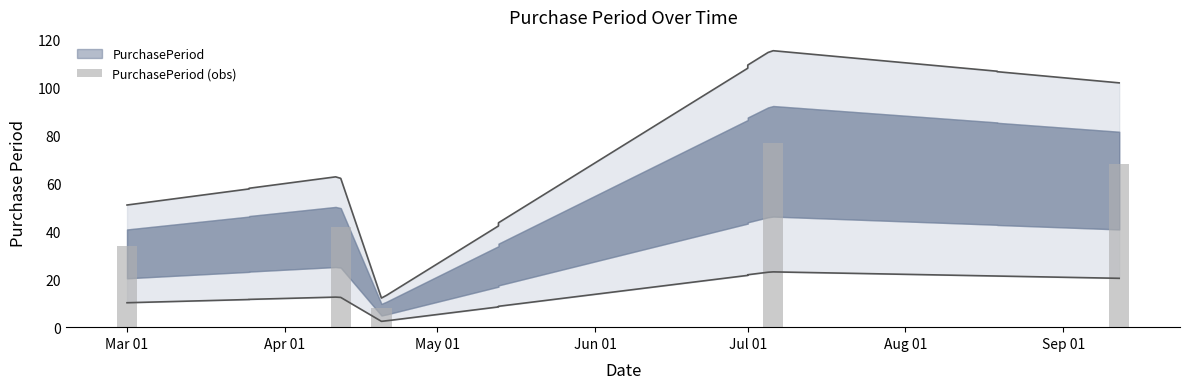

How many values are between 34 and 68?

3